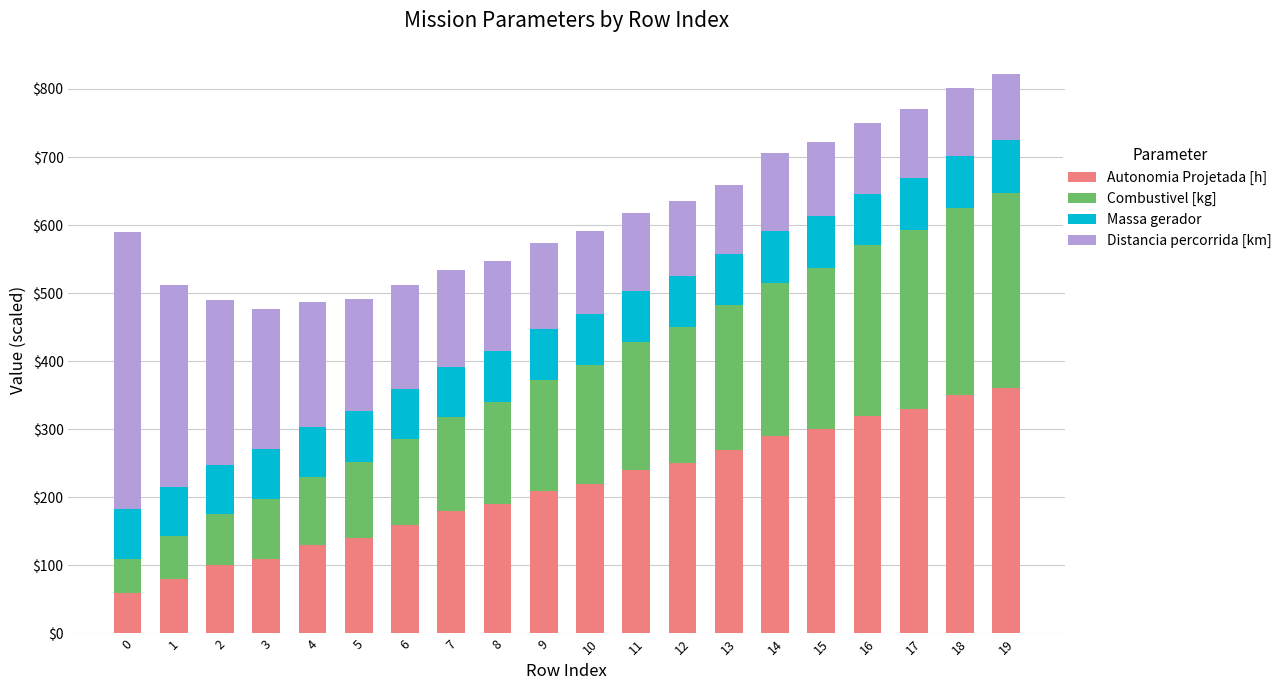

What is the difference between the maximum and second lowest values in the Autonomia Projetada [h] series?

280.0